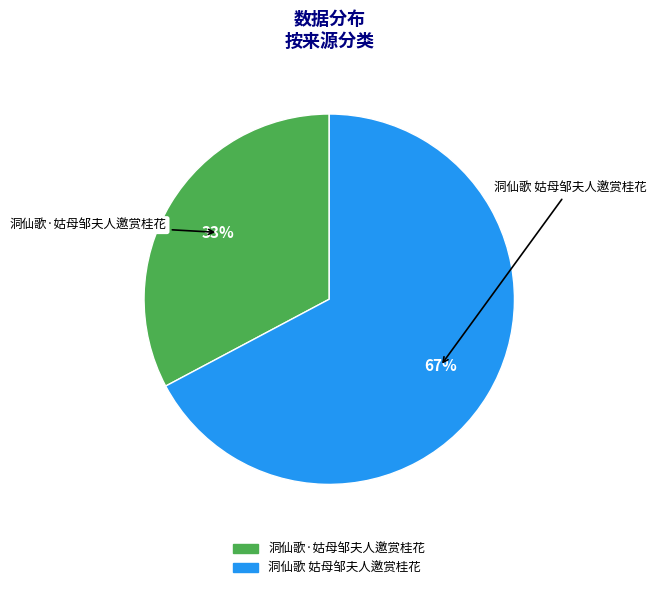

Does 洞仙歌·姑母邹夫人邀赏桂花 account for over 50% of the chart?

No